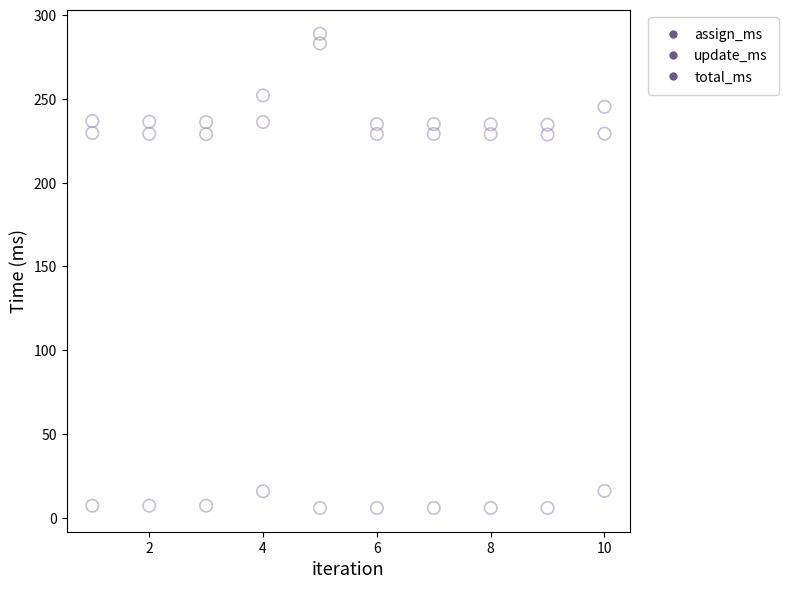

Which series has the largest Y range (max minus min)?

assign_ms